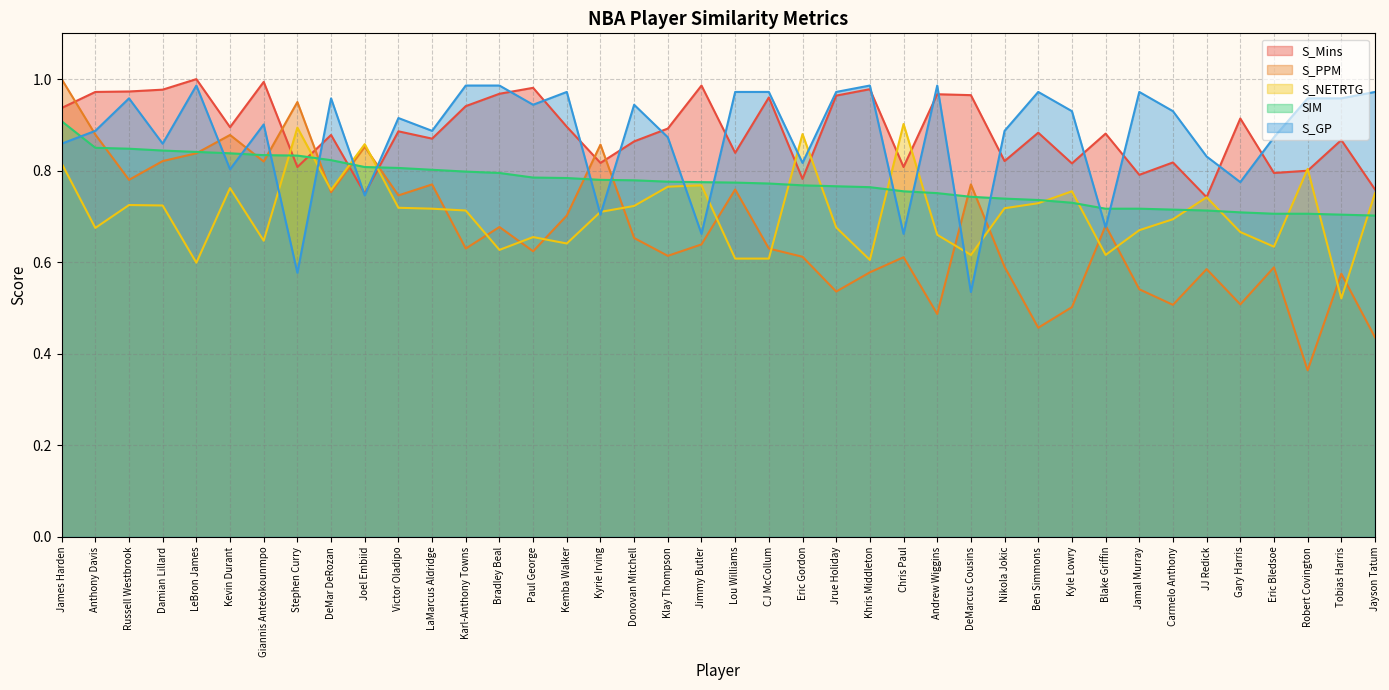

What is the average value of the S_NETRTG series?

0.7